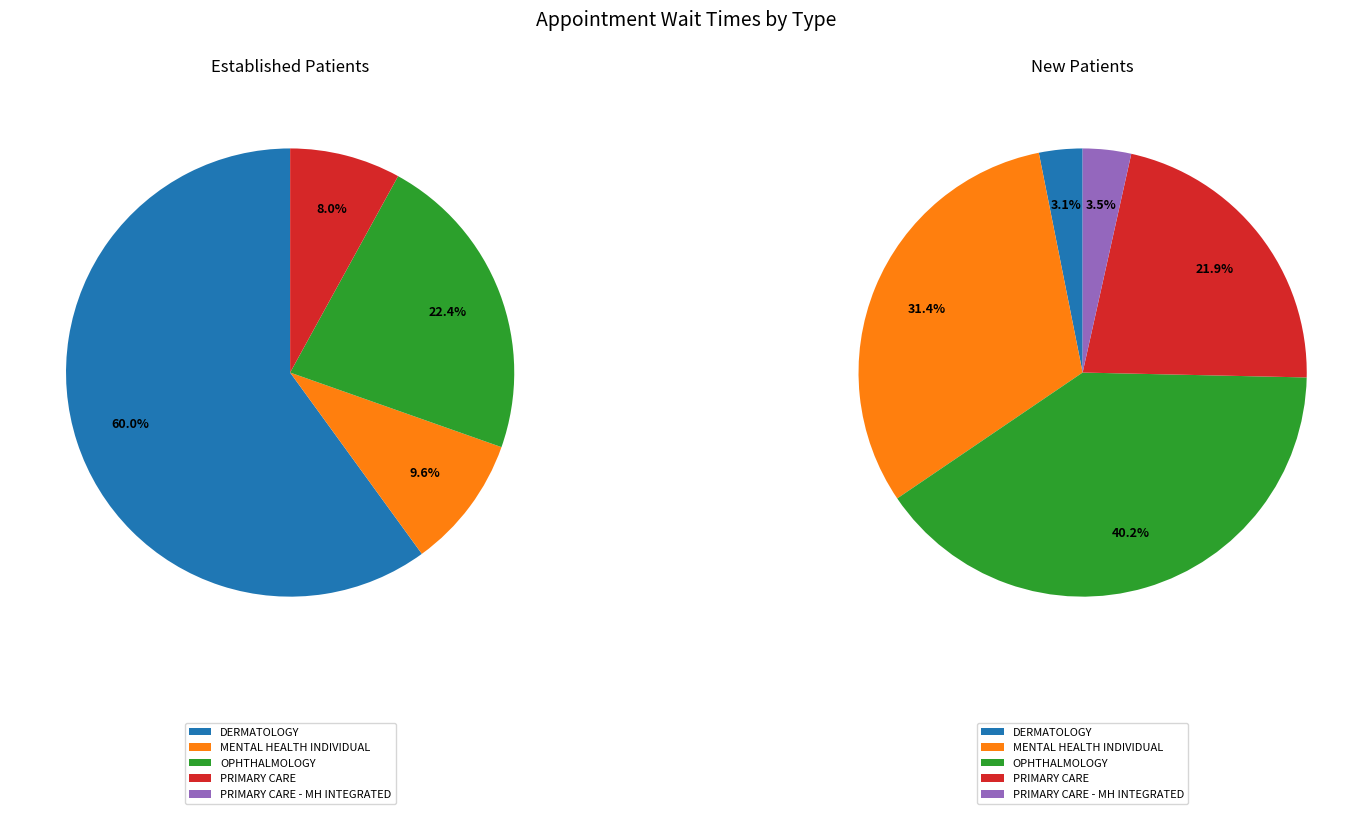

True or false: MENTAL HEALTH INDIVIDUAL accounts for 10% of the total.

True